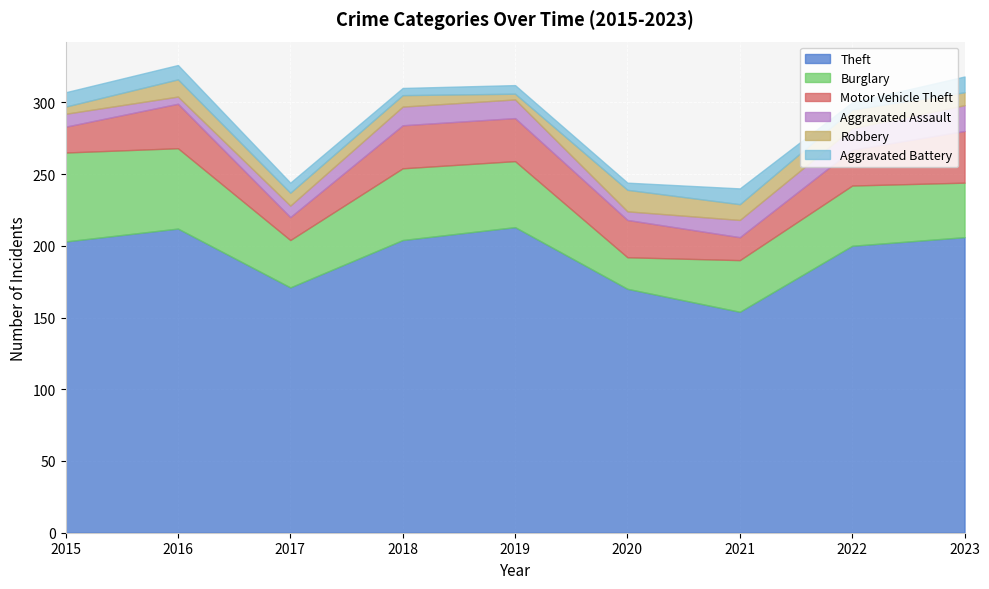

What is the spread (max minus min) of values at 2022?

195